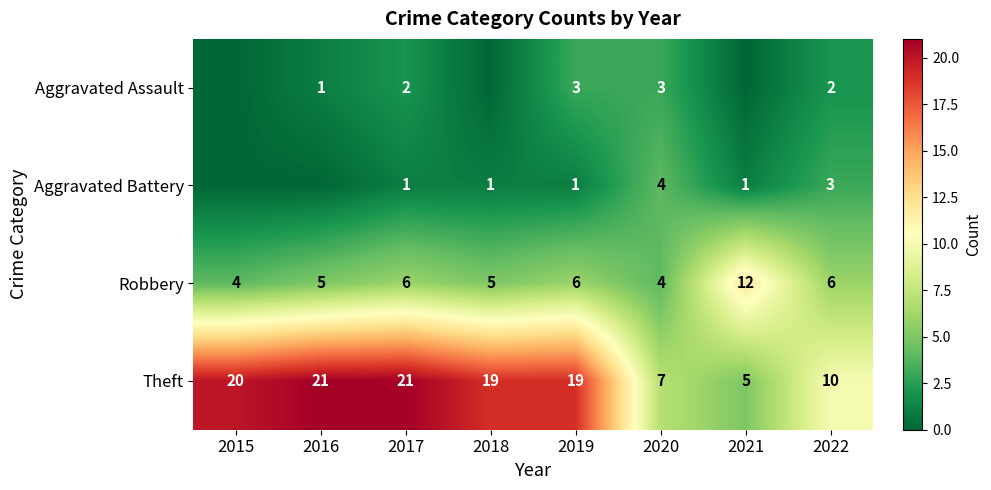

Which label corresponds to the largest value in the chart?

2016